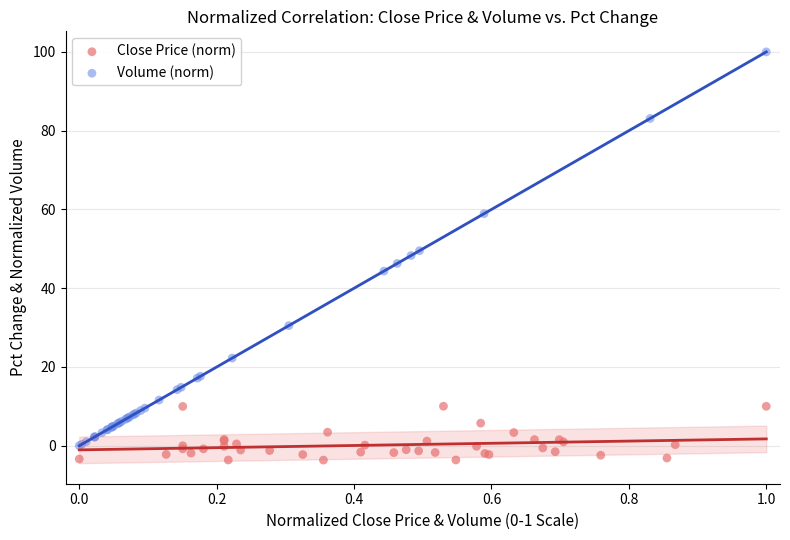

Which series contains the lowest Y value?

Close Price (norm)